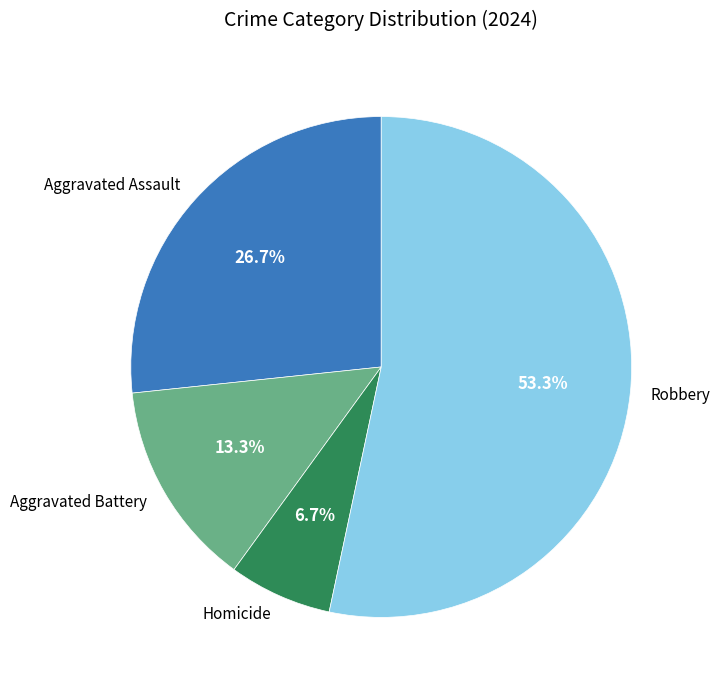

Between Aggravated Assault and Robbery, which is larger?

Robbery